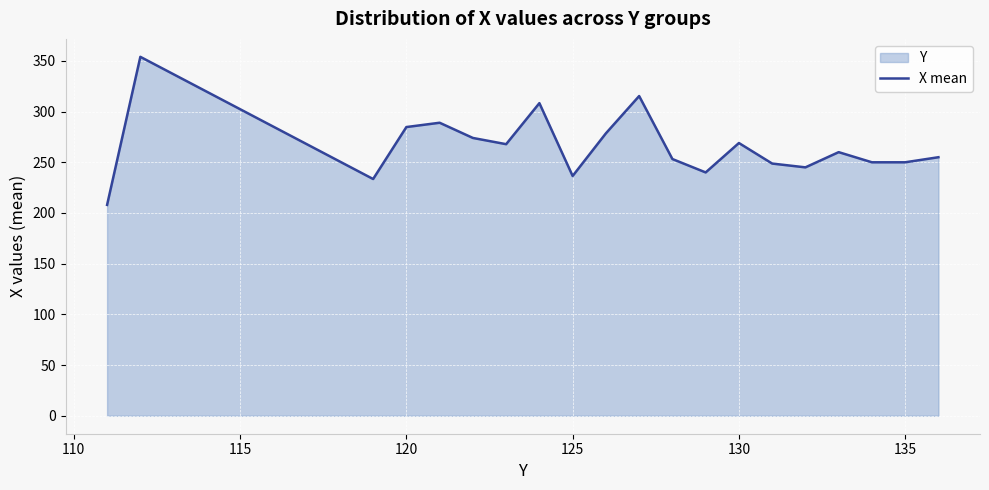

The chart shows a value of 396.3 at 135. True or false?

False